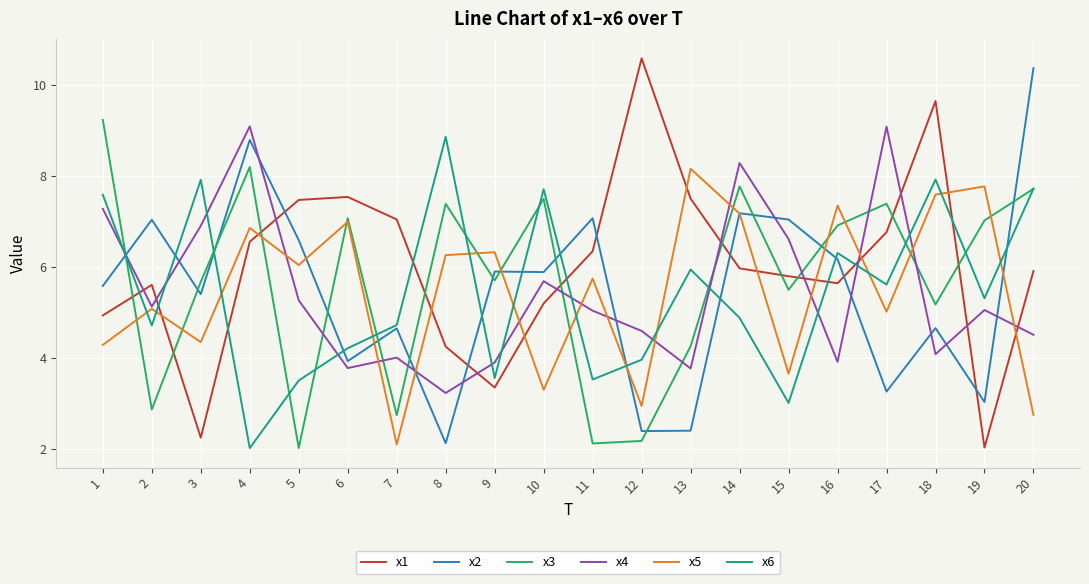

True or false: x3 and x2 intersect in this chart.

True